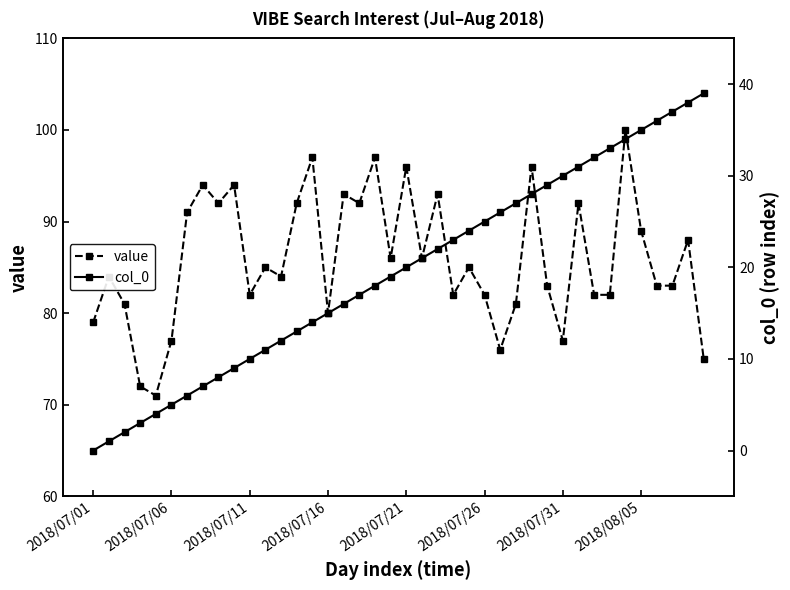

What is the sum of all col_0 values?

780